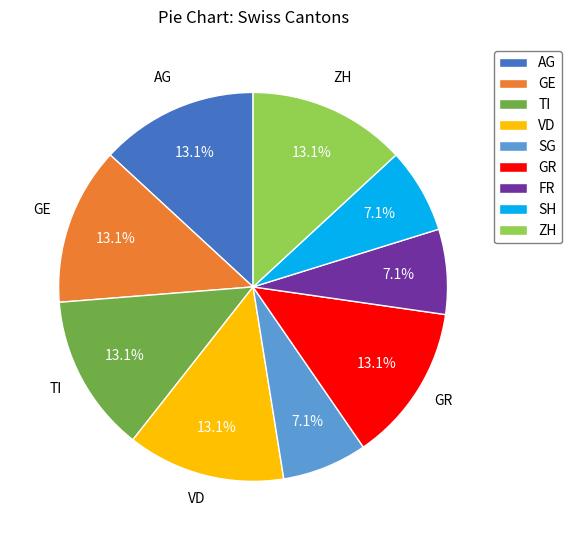

Is there any slice that represents more than half of the pie?

No